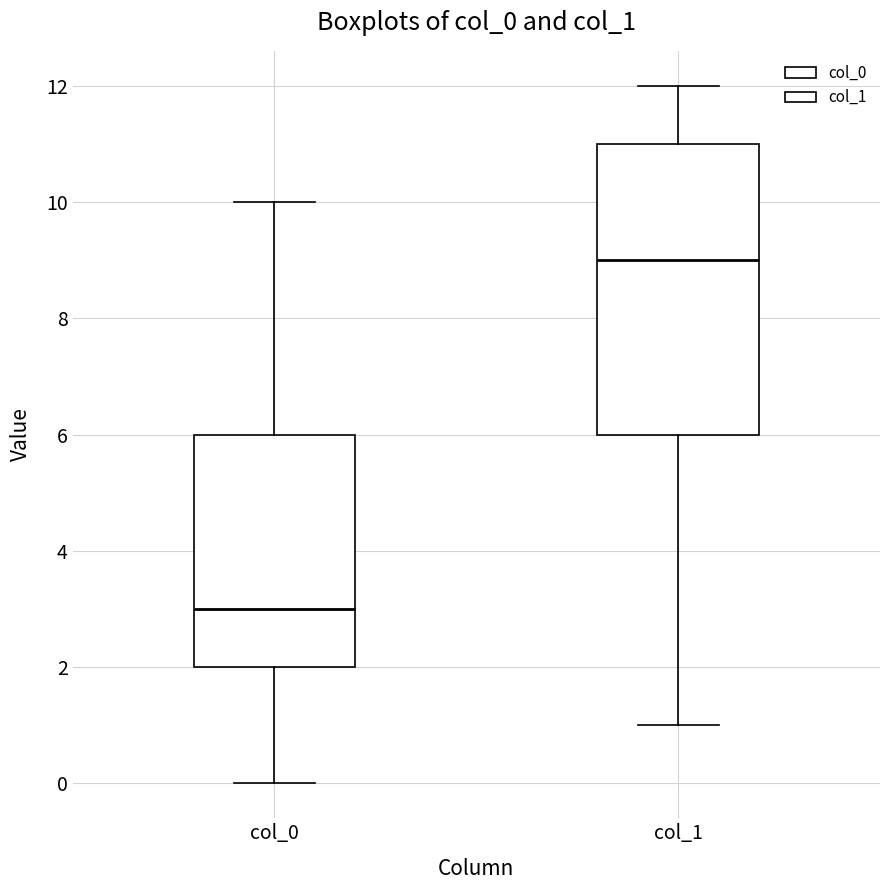

Which box has the lowest median line?

col_0